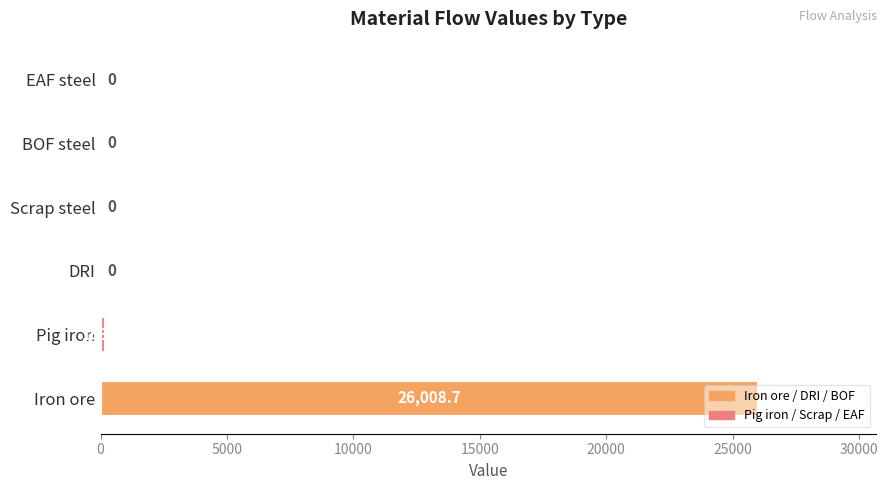

The value at EAF steel is 0.0. True or false?

True